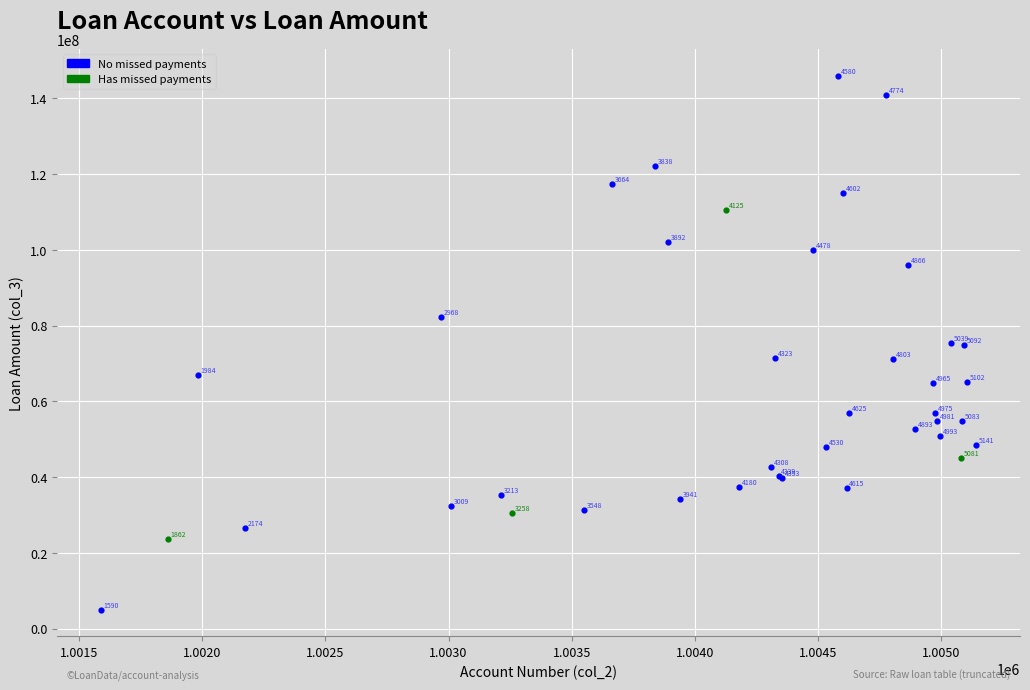

What are all the series names shown in the legend?

No missed payments, Has missed payments